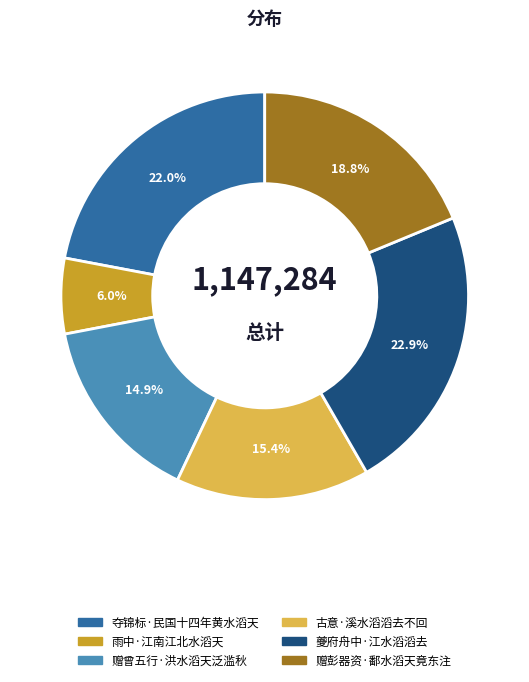

Count the number of slices in the pie.

6